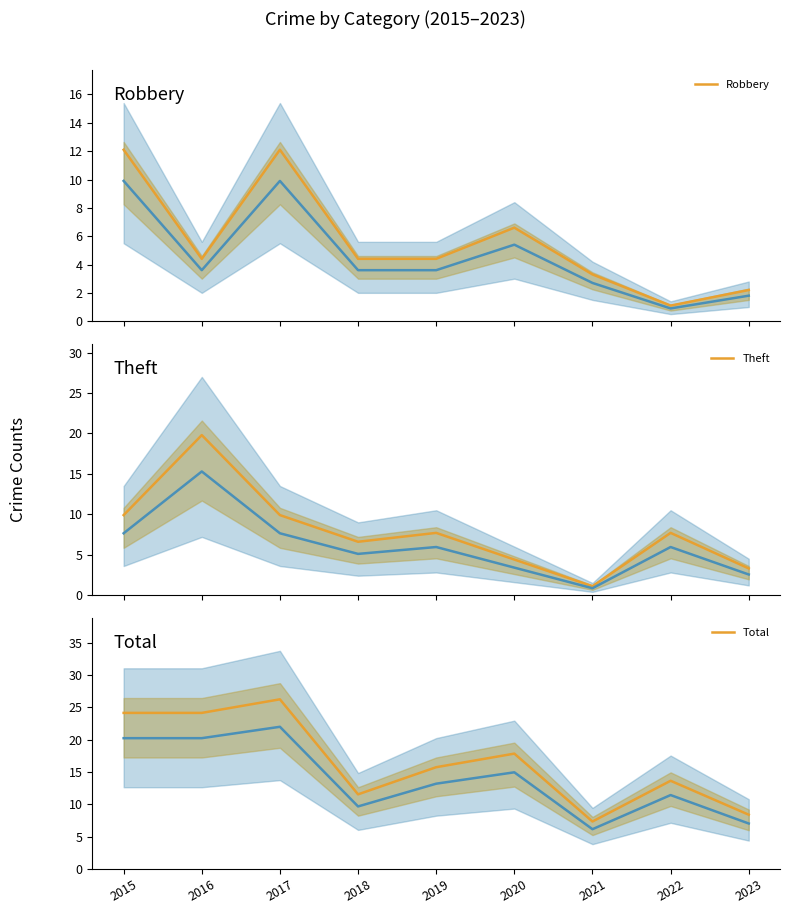

Which has a higher value, 2019 or 2015?

2015